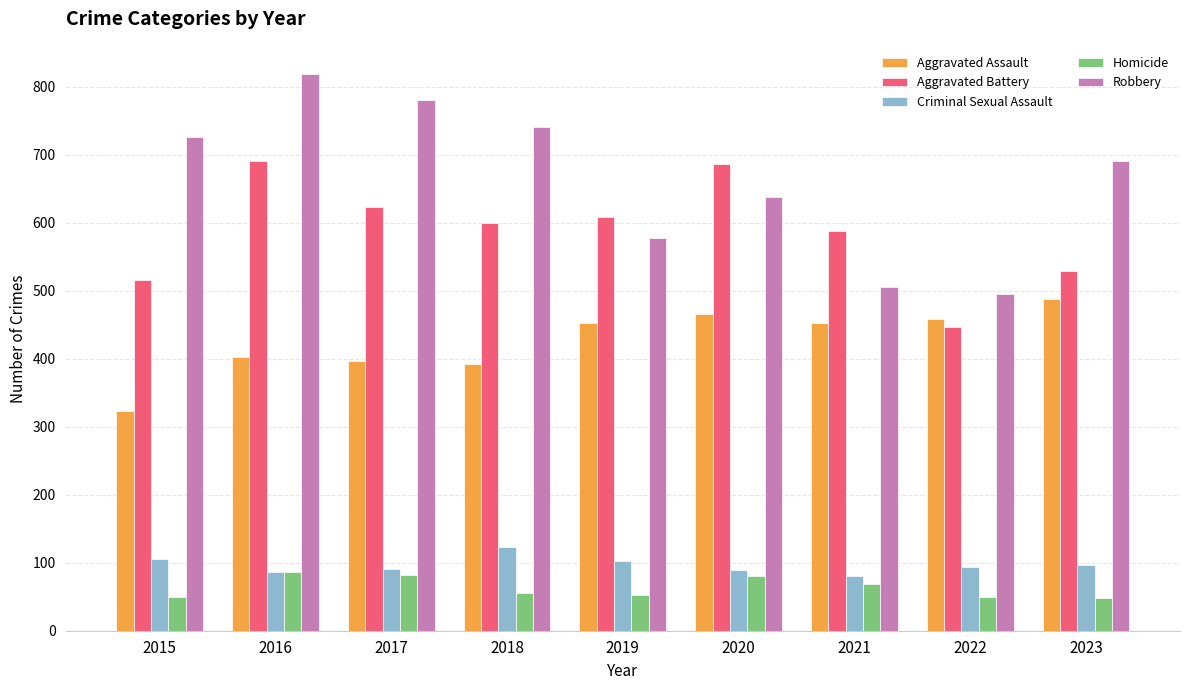

Is it true that Homicide equals 120 at 2017?

False